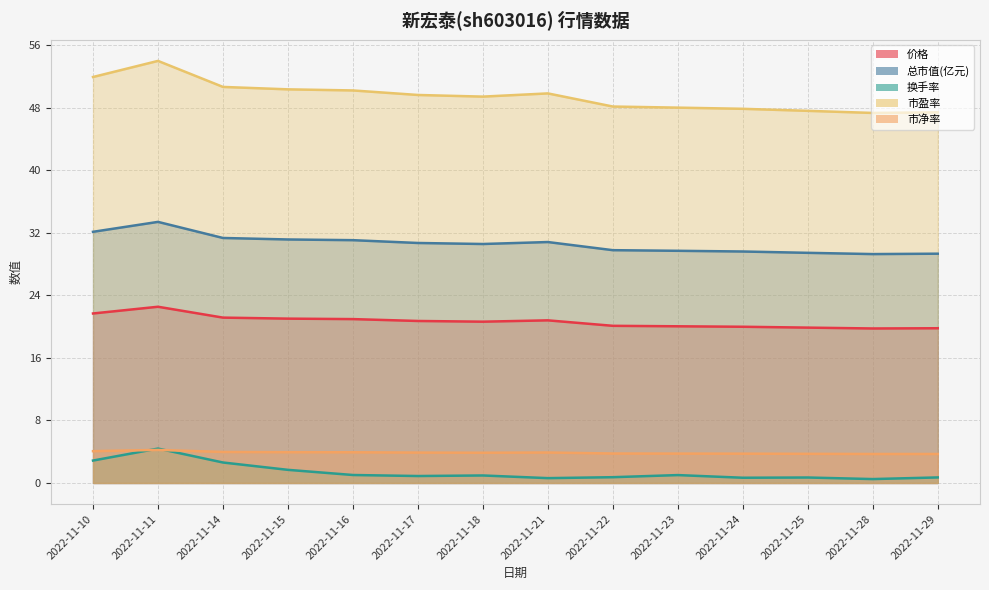

Reading left to right, what are all the values shown in this chart?

价格: 21.7	22.6	21.2	21.0	21.0	20.7	20.6	20.8	20.1	20.1	20.0	19.9	19.8	19.8
总市值(亿元): 32.1	33.4	31.4	31.2	31.1	30.7	30.6	30.8	29.8	29.7	29.6	29.4	29.3	29.3
换手率: 2.9	4.4	2.6	1.7	1.0	0.9	1.0	0.6	0.7	1.0	0.7	0.7	0.5	0.7
市盈率: 52.0	54.0	50.7	50.4	50.2	49.6	49.4	49.9	48.2	48.0	47.9	47.6	47.4	47.4
市净率: 4.1	4.2	4.0	3.9	3.9	3.9	3.9	3.9	3.8	3.8	3.8	3.7	3.7	3.7